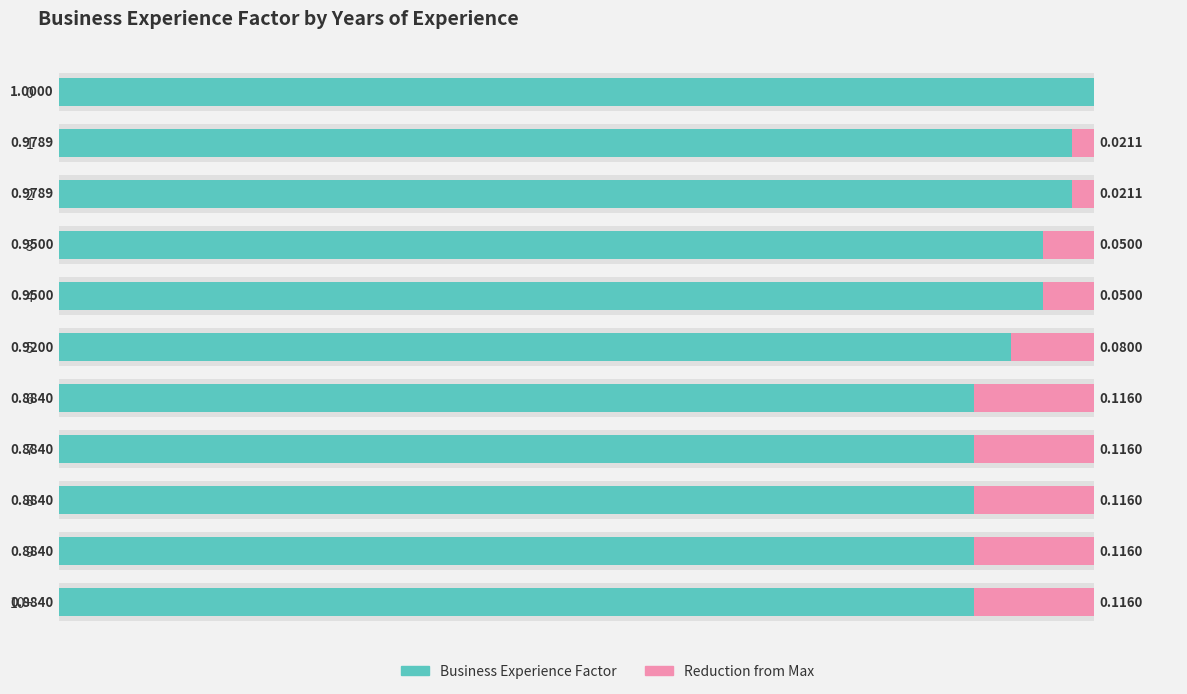

At how many categories does at least one series exceed 0?

11